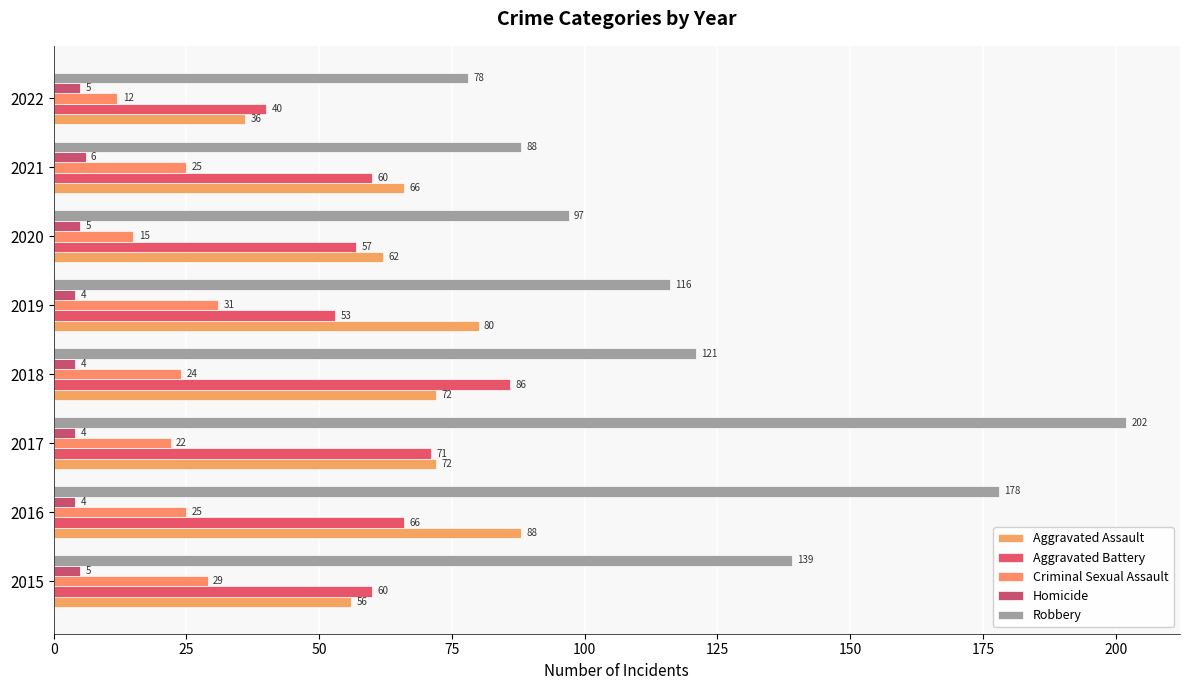

What is the minimum value for Aggravated Assault?

36